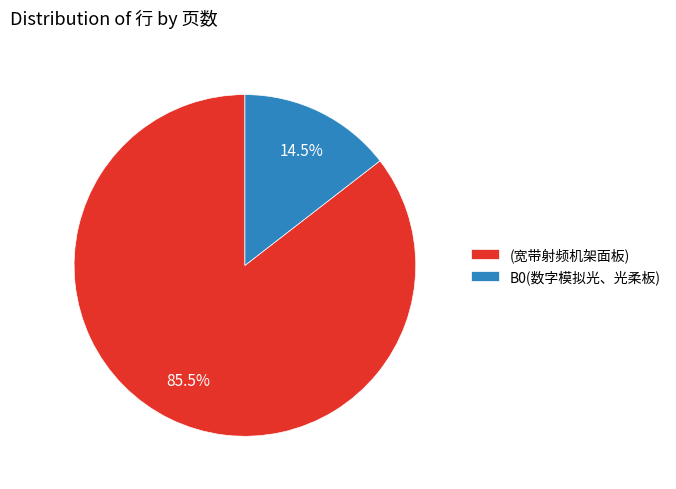

Between B0(数字模拟光、光柔板) and (宽带射频机架面板), which is larger?

(宽带射频机架面板)